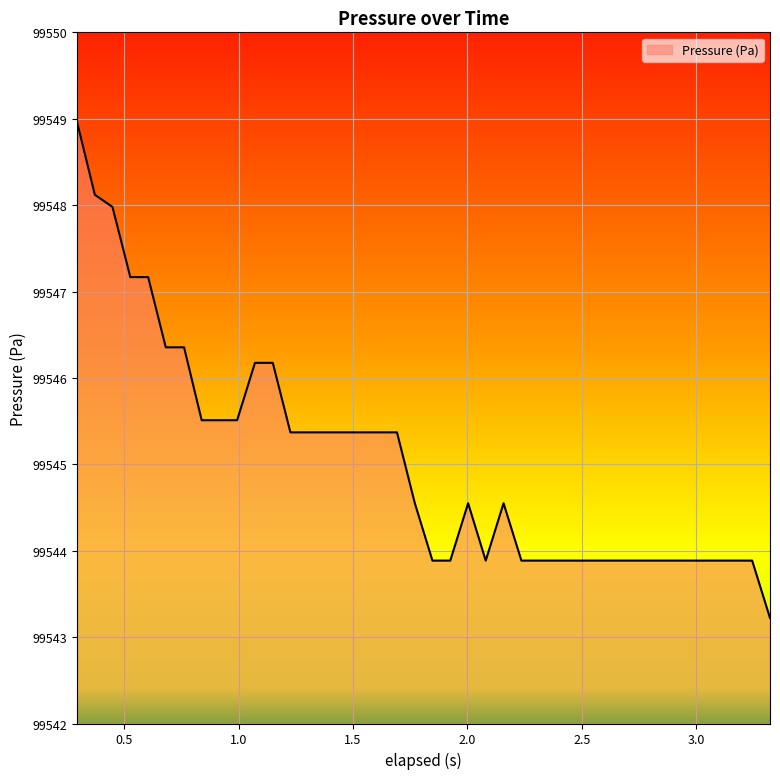

What is the greatest value displayed?

99549.0